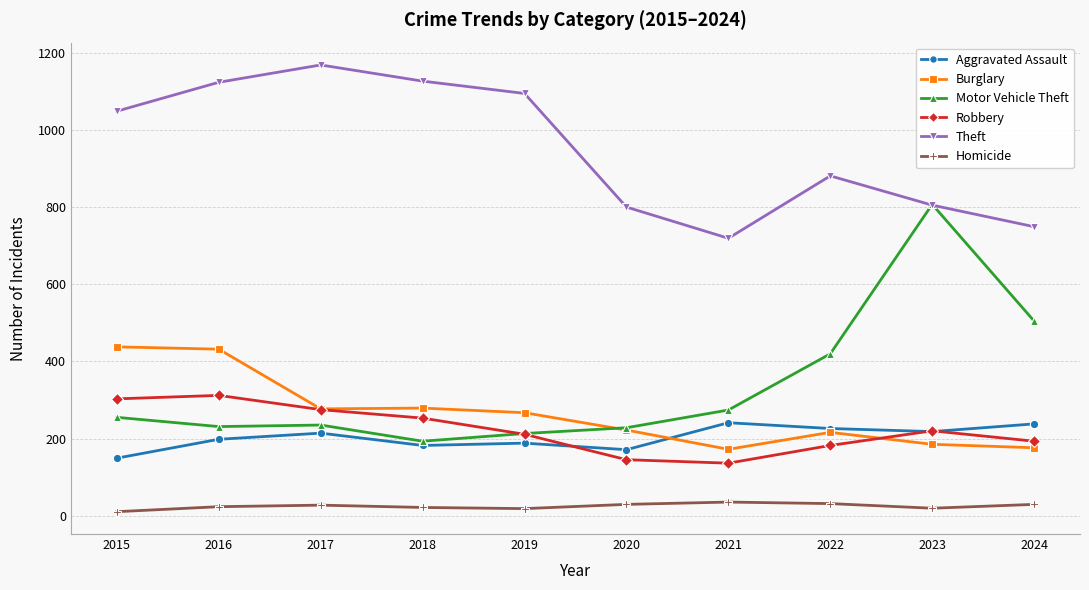

What is the total value across all series at 2022?

1957